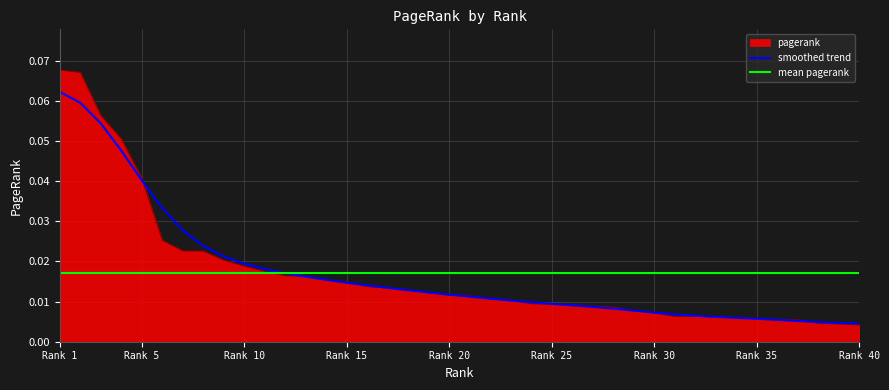

The value at 6 is 0.0. True or false?

True